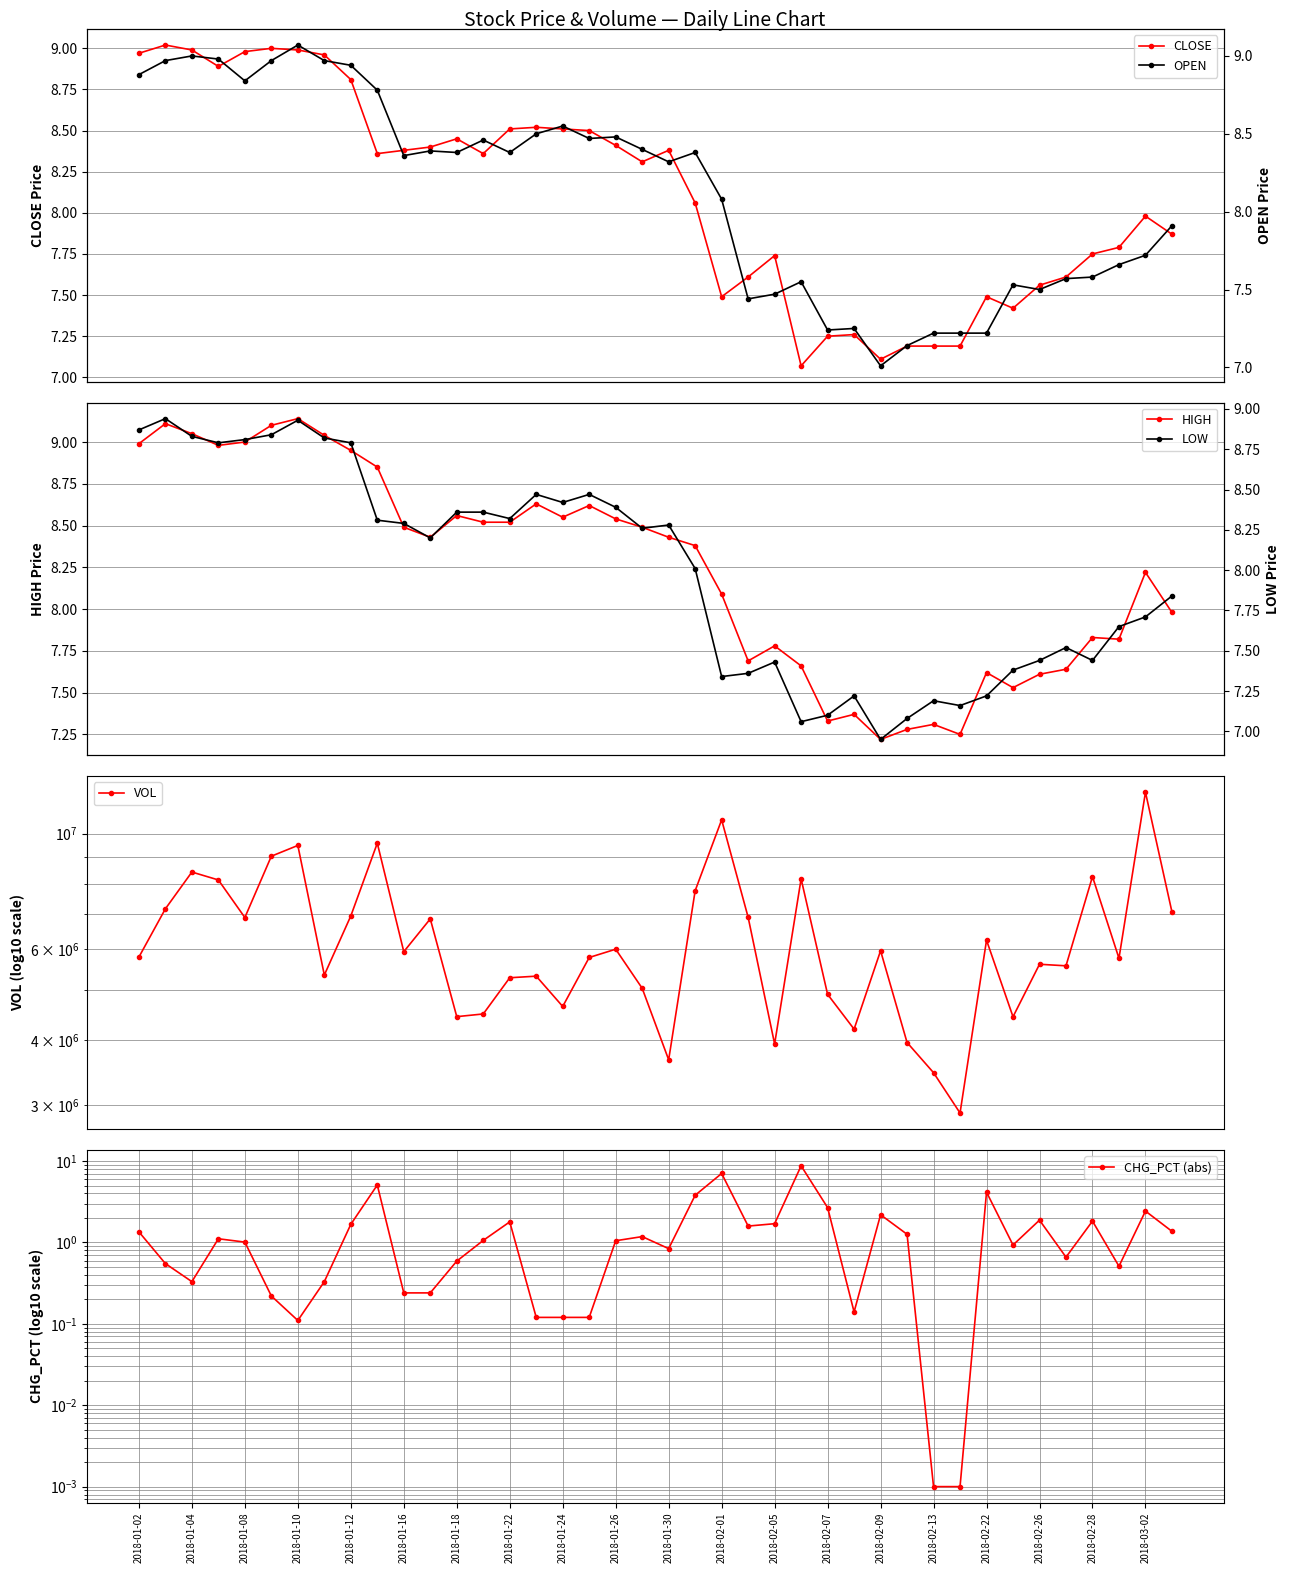

What is the average value of the HIGH series?

8.2